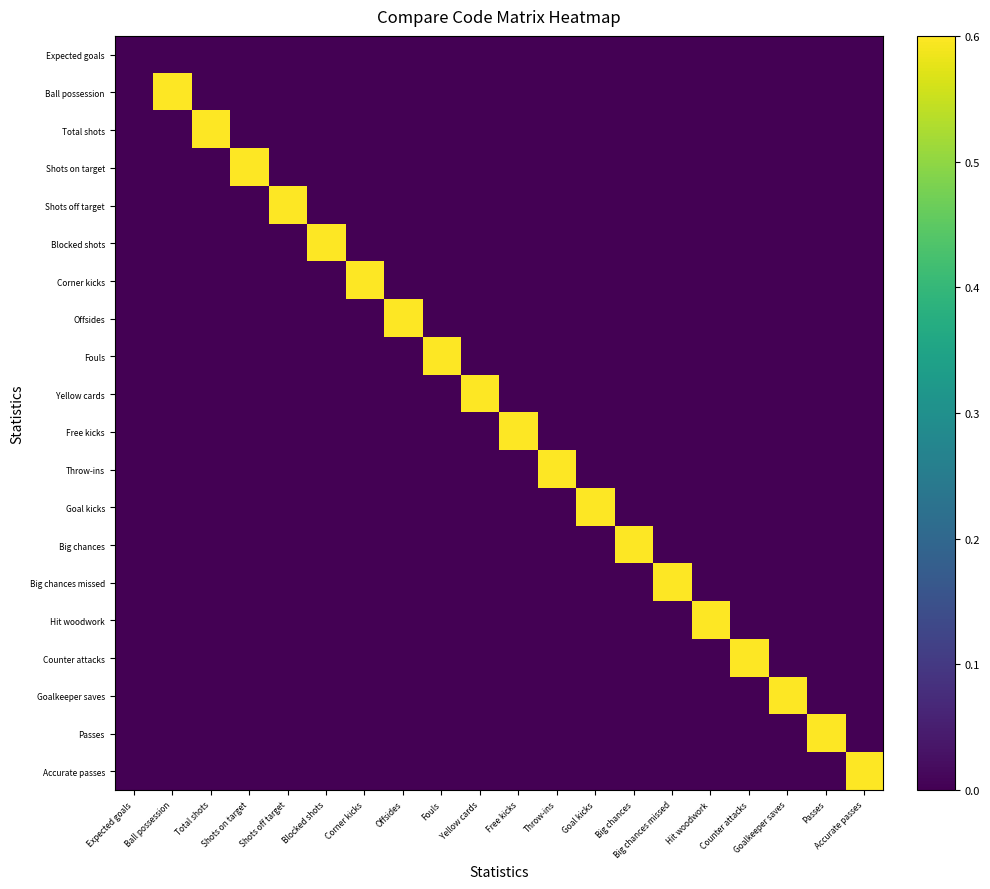

Reading left to right, what are all the values shown in this chart?

Expected goals: Expected goals=0	Ball possession=0	Total shots=0	Shots on target=0	Shots off target=0	Blocked shots=0	Corner kicks=0	Offsides=0	Fouls=0	Yellow cards=0	Free kicks=0	Throw-ins=0	Goal kicks=0	Big chances=0	Big chances missed=0	Hit woodwork=0	Counter attacks=0	Goalkeeper saves=0	Passes=0	Accurate passes=0
Ball possession: Expected goals=0	Ball possession=1	Total shots=0	Shots on target=0	Shots off target=0	Blocked shots=0	Corner kicks=0	Offsides=0	Fouls=0	Yellow cards=0	Free kicks=0	Throw-ins=0	Goal kicks=0	Big chances=0	Big chances missed=0	Hit woodwork=0	Counter attacks=0	Goalkeeper saves=0	Passes=0	Accurate passes=0
Total shots: Expected goals=0	Ball possession=0	Total shots=1	Shots on target=0	Shots off target=0	Blocked shots=0	Corner kicks=0	Offsides=0	Fouls=0	Yellow cards=0	Free kicks=0	Throw-ins=0	Goal kicks=0	Big chances=0	Big chances missed=0	Hit woodwork=0	Counter attacks=0	Goalkeeper saves=0	Passes=0	Accurate passes=0
Shots on target: Expected goals=0	Ball possession=0	Total shots=0	Shots on target=1	Shots off target=0	Blocked shots=0	Corner kicks=0	Offsides=0	Fouls=0	Yellow cards=0	Free kicks=0	Throw-ins=0	Goal kicks=0	Big chances=0	Big chances missed=0	Hit woodwork=0	Counter attacks=0	Goalkeeper saves=0	Passes=0	Accurate passes=0
Shots off target: Expected goals=0	Ball possession=0	Total shots=0	Shots on target=0	Shots off target=1	Blocked shots=0	Corner kicks=0	Offsides=0	Fouls=0	Yellow cards=0	Free kicks=0	Throw-ins=0	Goal kicks=0	Big chances=0	Big chances missed=0	Hit woodwork=0	Counter attacks=0	Goalkeeper saves=0	Passes=0	Accurate passes=0
Blocked shots: Expected goals=0	Ball possession=0	Total shots=0	Shots on target=0	Shots off target=0	Blocked shots=1	Corner kicks=0	Offsides=0	Fouls=0	Yellow cards=0	Free kicks=0	Throw-ins=0	Goal kicks=0	Big chances=0	Big chances missed=0	Hit woodwork=0	Counter attacks=0	Goalkeeper saves=0	Passes=0	Accurate passes=0
Corner kicks: Expected goals=0	Ball possession=0	Total shots=0	Shots on target=0	Shots off target=0	Blocked shots=0	Corner kicks=1	Offsides=0	Fouls=0	Yellow cards=0	Free kicks=0	Throw-ins=0	Goal kicks=0	Big chances=0	Big chances missed=0	Hit woodwork=0	Counter attacks=0	Goalkeeper saves=0	Passes=0	Accurate passes=0
Offsides: Expected goals=0	Ball possession=0	Total shots=0	Shots on target=0	Shots off target=0	Blocked shots=0	Corner kicks=0	Offsides=1	Fouls=0	Yellow cards=0	Free kicks=0	Throw-ins=0	Goal kicks=0	Big chances=0	Big chances missed=0	Hit woodwork=0	Counter attacks=0	Goalkeeper saves=0	Passes=0	Accurate passes=0
Fouls: Expected goals=0	Ball possession=0	Total shots=0	Shots on target=0	Shots off target=0	Blocked shots=0	Corner kicks=0	Offsides=0	Fouls=1	Yellow cards=0	Free kicks=0	Throw-ins=0	Goal kicks=0	Big chances=0	Big chances missed=0	Hit woodwork=0	Counter attacks=0	Goalkeeper saves=0	Passes=0	Accurate passes=0
Yellow cards: Expected goals=0	Ball possession=0	Total shots=0	Shots on target=0	Shots off target=0	Blocked shots=0	Corner kicks=0	Offsides=0	Fouls=0	Yellow cards=1	Free kicks=0	Throw-ins=0	Goal kicks=0	Big chances=0	Big chances missed=0	Hit woodwork=0	Counter attacks=0	Goalkeeper saves=0	Passes=0	Accurate passes=0
Free kicks: Expected goals=0	Ball possession=0	Total shots=0	Shots on target=0	Shots off target=0	Blocked shots=0	Corner kicks=0	Offsides=0	Fouls=0	Yellow cards=0	Free kicks=1	Throw-ins=0	Goal kicks=0	Big chances=0	Big chances missed=0	Hit woodwork=0	Counter attacks=0	Goalkeeper saves=0	Passes=0	Accurate passes=0
Throw-ins: Expected goals=0	Ball possession=0	Total shots=0	Shots on target=0	Shots off target=0	Blocked shots=0	Corner kicks=0	Offsides=0	Fouls=0	Yellow cards=0	Free kicks=0	Throw-ins=1	Goal kicks=0	Big chances=0	Big chances missed=0	Hit woodwork=0	Counter attacks=0	Goalkeeper saves=0	Passes=0	Accurate passes=0
Goal kicks: Expected goals=0	Ball possession=0	Total shots=0	Shots on target=0	Shots off target=0	Blocked shots=0	Corner kicks=0	Offsides=0	Fouls=0	Yellow cards=0	Free kicks=0	Throw-ins=0	Goal kicks=1	Big chances=0	Big chances missed=0	Hit woodwork=0	Counter attacks=0	Goalkeeper saves=0	Passes=0	Accurate passes=0
Big chances: Expected goals=0	Ball possession=0	Total shots=0	Shots on target=0	Shots off target=0	Blocked shots=0	Corner kicks=0	Offsides=0	Fouls=0	Yellow cards=0	Free kicks=0	Throw-ins=0	Goal kicks=0	Big chances=1	Big chances missed=0	Hit woodwork=0	Counter attacks=0	Goalkeeper saves=0	Passes=0	Accurate passes=0
Big chances missed: Expected goals=0	Ball possession=0	Total shots=0	Shots on target=0	Shots off target=0	Blocked shots=0	Corner kicks=0	Offsides=0	Fouls=0	Yellow cards=0	Free kicks=0	Throw-ins=0	Goal kicks=0	Big chances=0	Big chances missed=1	Hit woodwork=0	Counter attacks=0	Goalkeeper saves=0	Passes=0	Accurate passes=0
Hit woodwork: Expected goals=0	Ball possession=0	Total shots=0	Shots on target=0	Shots off target=0	Blocked shots=0	Corner kicks=0	Offsides=0	Fouls=0	Yellow cards=0	Free kicks=0	Throw-ins=0	Goal kicks=0	Big chances=0	Big chances missed=0	Hit woodwork=1	Counter attacks=0	Goalkeeper saves=0	Passes=0	Accurate passes=0
Counter attacks: Expected goals=0	Ball possession=0	Total shots=0	Shots on target=0	Shots off target=0	Blocked shots=0	Corner kicks=0	Offsides=0	Fouls=0	Yellow cards=0	Free kicks=0	Throw-ins=0	Goal kicks=0	Big chances=0	Big chances missed=0	Hit woodwork=0	Counter attacks=1	Goalkeeper saves=0	Passes=0	Accurate passes=0
Goalkeeper saves: Expected goals=0	Ball possession=0	Total shots=0	Shots on target=0	Shots off target=0	Blocked shots=0	Corner kicks=0	Offsides=0	Fouls=0	Yellow cards=0	Free kicks=0	Throw-ins=0	Goal kicks=0	Big chances=0	Big chances missed=0	Hit woodwork=0	Counter attacks=0	Goalkeeper saves=1	Passes=0	Accurate passes=0
Passes: Expected goals=0	Ball possession=0	Total shots=0	Shots on target=0	Shots off target=0	Blocked shots=0	Corner kicks=0	Offsides=0	Fouls=0	Yellow cards=0	Free kicks=0	Throw-ins=0	Goal kicks=0	Big chances=0	Big chances missed=0	Hit woodwork=0	Counter attacks=0	Goalkeeper saves=0	Passes=1	Accurate passes=0
Accurate passes: Expected goals=0	Ball possession=0	Total shots=0	Shots on target=0	Shots off target=0	Blocked shots=0	Corner kicks=0	Offsides=0	Fouls=0	Yellow cards=0	Free kicks=0	Throw-ins=0	Goal kicks=0	Big chances=0	Big chances missed=0	Hit woodwork=0	Counter attacks=0	Goalkeeper saves=0	Passes=0	Accurate passes=1